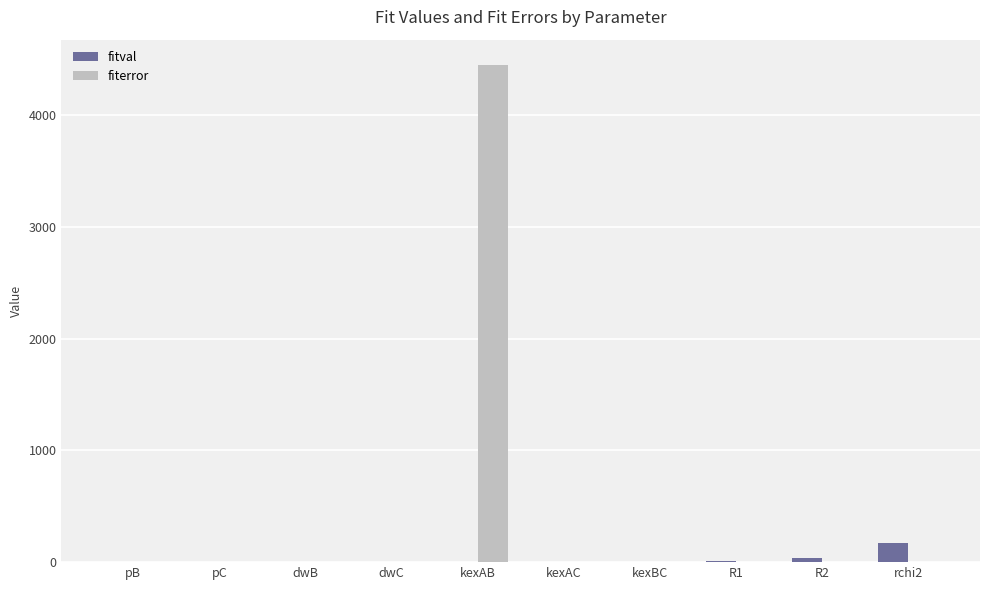

What is the sum of all fiterror values?

4451.7